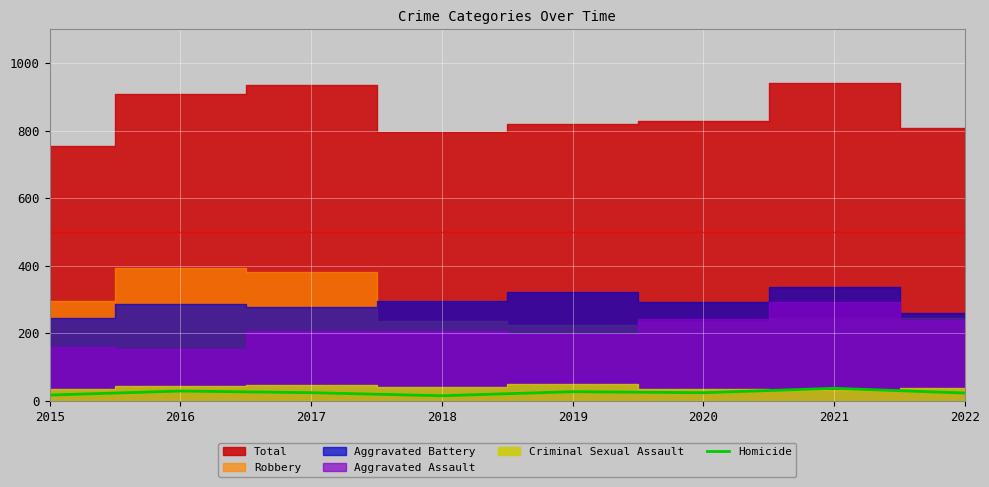

Is it true that Homicide equals 15 at 2018?

True